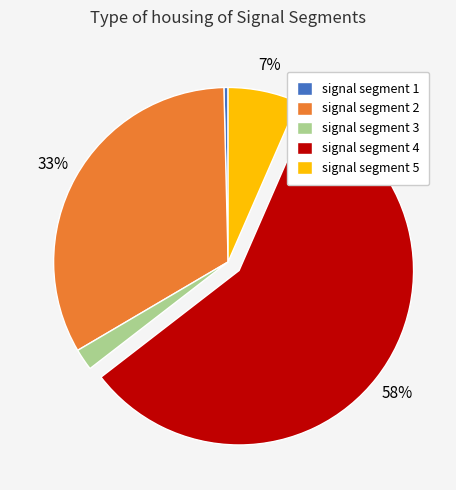

The signal segment 4 slice represents 66% of the pie. True or false?

False